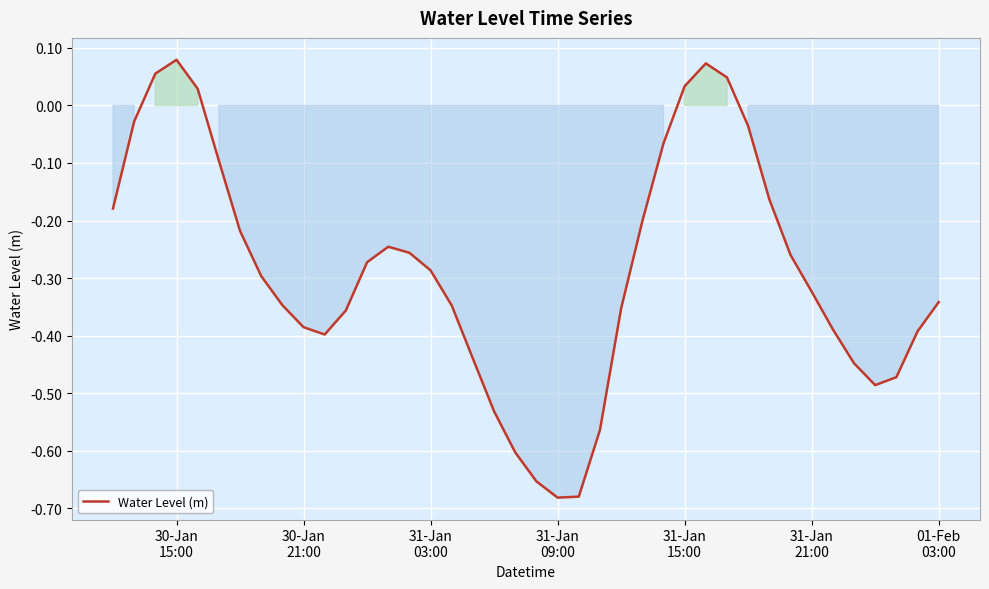

Does the chart have visible grid lines?

Yes